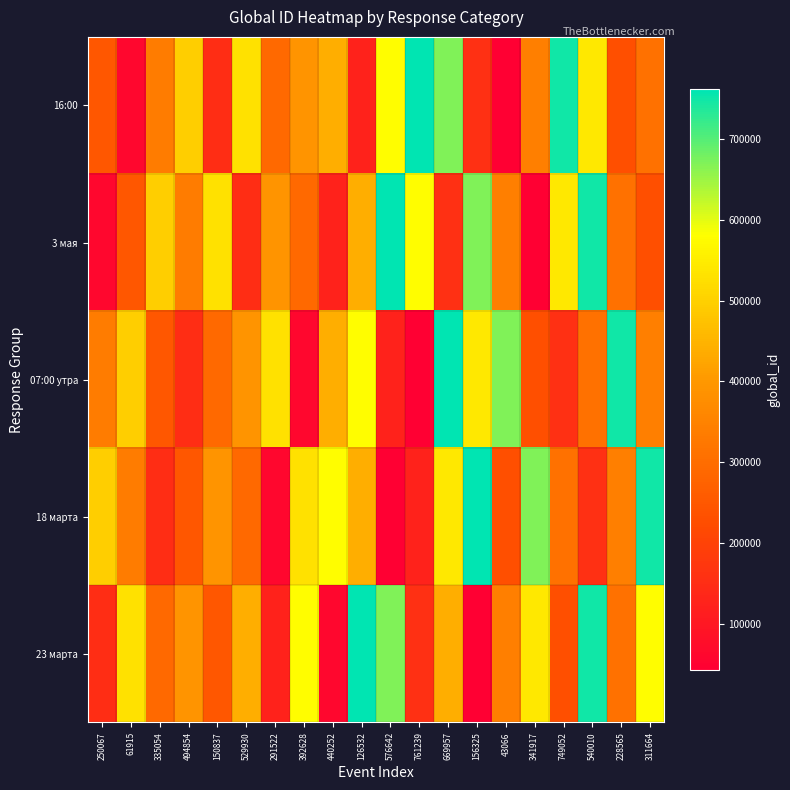

Reading left to right, extract all data points from this chart.

16:00: 250067=250067	61915=61915	335054=335054	494854=494854	150837=150837	529930=529930	291522=291522	392628=392628	440252=440252	126532=126532	576642=576642	761239=761239	669957=669957	156325=156325	43066=43066	341917=341917	749052=749052	540010=540010	228565=228565	311664=311664
3 мая: 250067=61915	61915=250067	335054=494854	494854=335054	150837=529930	529930=150837	291522=392628	392628=291522	440252=126532	126532=440252	576642=761239	761239=576642	669957=156325	156325=669957	43066=341917	341917=43066	749052=540010	540010=749052	228565=311664	311664=228565
07:00 утра: 250067=335054	61915=494854	335054=250067	494854=150837	150837=291522	529930=392628	291522=529930	392628=61915	440252=440252	126532=576642	576642=126532	761239=43066	669957=761239	156325=540010	43066=669957	341917=228565	749052=156325	540010=311664	228565=749052	311664=341917
18 марта: 250067=494854	61915=335054	335054=150837	494854=250067	150837=392628	529930=291522	291522=61915	392628=529930	440252=576642	126532=440252	576642=43066	761239=126532	669957=540010	156325=761239	43066=228565	341917=669957	749052=311664	540010=156325	228565=341917	311664=749052
23 марта: 250067=150837	61915=529930	335054=291522	494854=392628	150837=250067	529930=440252	291522=126532	392628=576642	440252=61915	126532=761239	576642=669957	761239=156325	669957=440252	156325=43066	43066=341917	341917=540010	749052=228565	540010=749052	228565=311664	311664=576642